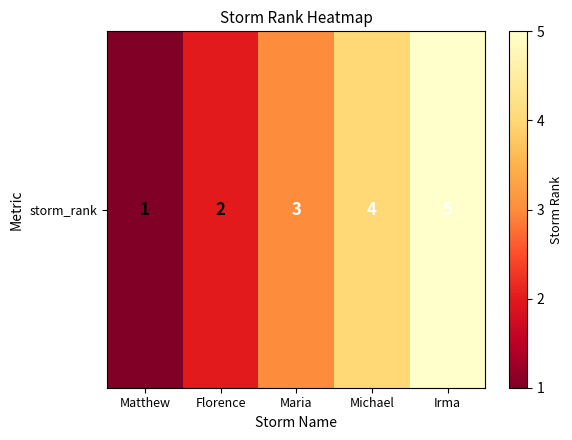

The value at Matthew is 0. True or false?

False